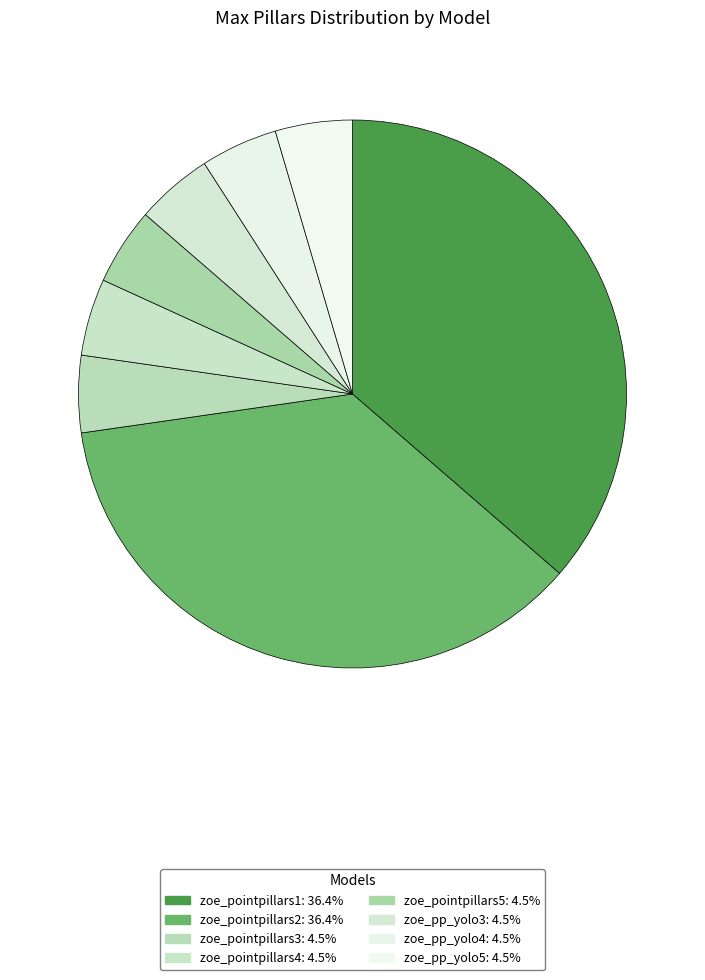

Approximately how many times larger is the value at zoe_pp_yolo4 compared to zoe_pp_yolo3?

1.0